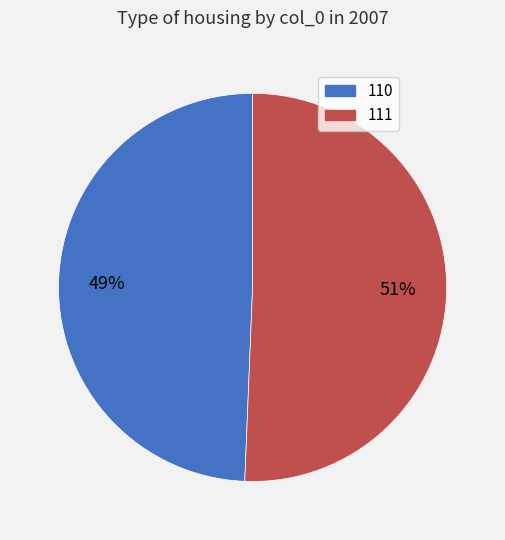

Combined, do 111 and 110 account for over 50%?

Yes